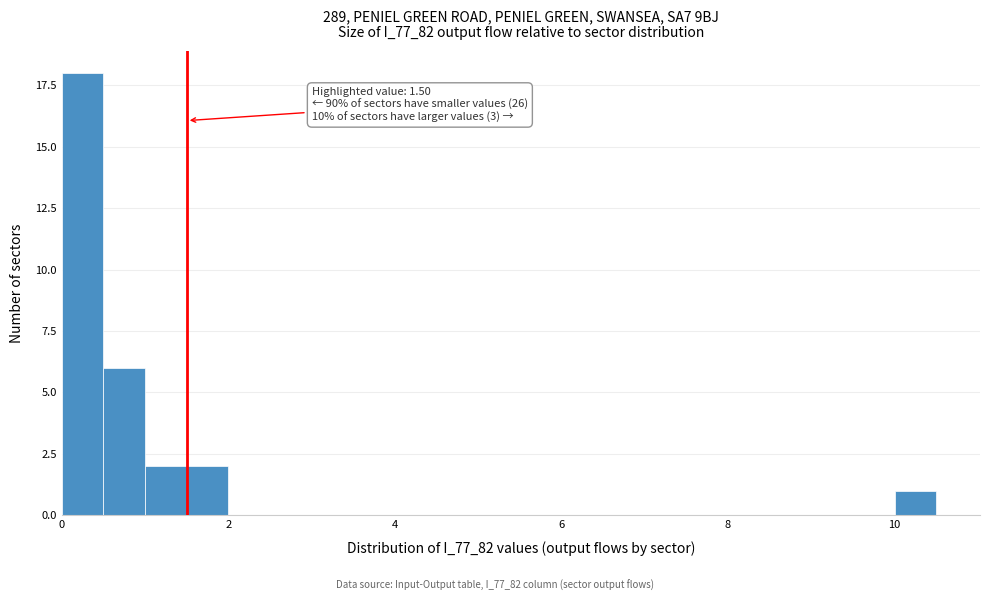

Read against the x-axis, roughly where is the centre of the tallest bar?

0.2